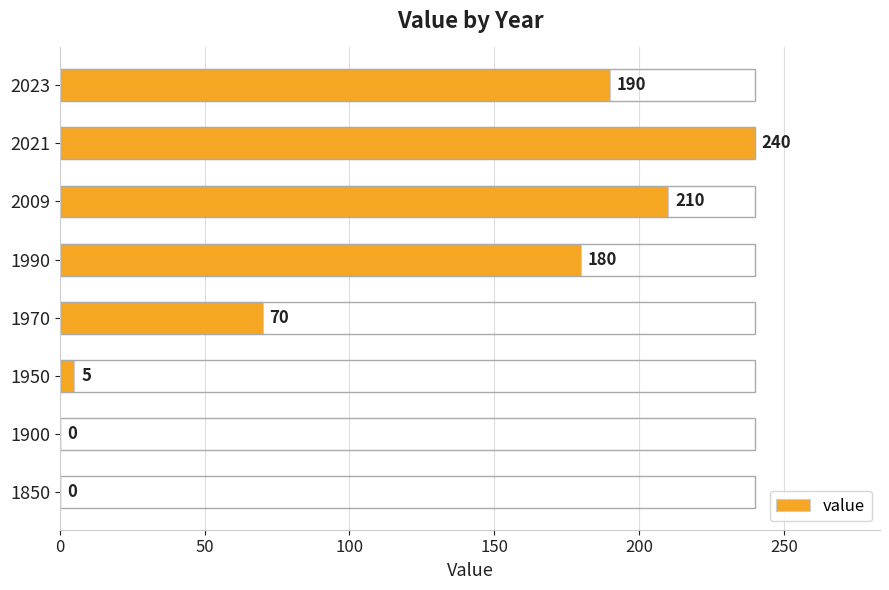

Reading bottom to top, transcribe all the data shown in this chart.

1850=0	1900=0	1950=5	1970=70	1990=180	2009=210	2021=240	2023=190